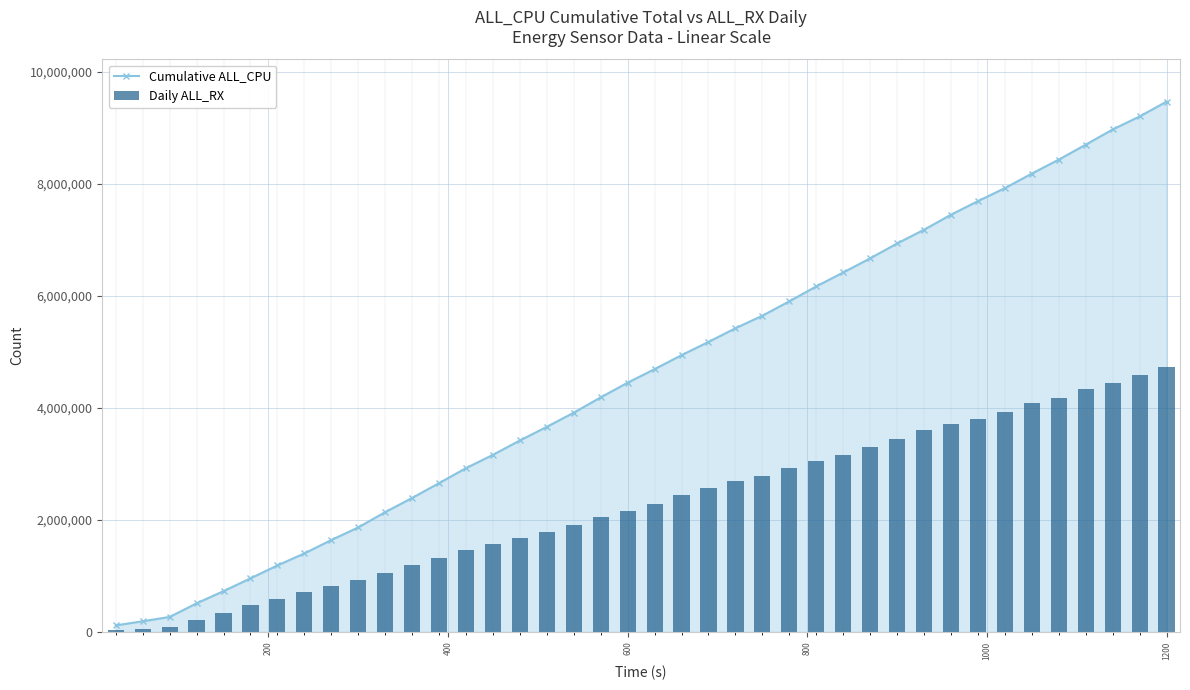

How many categories are shown in the chart?

40